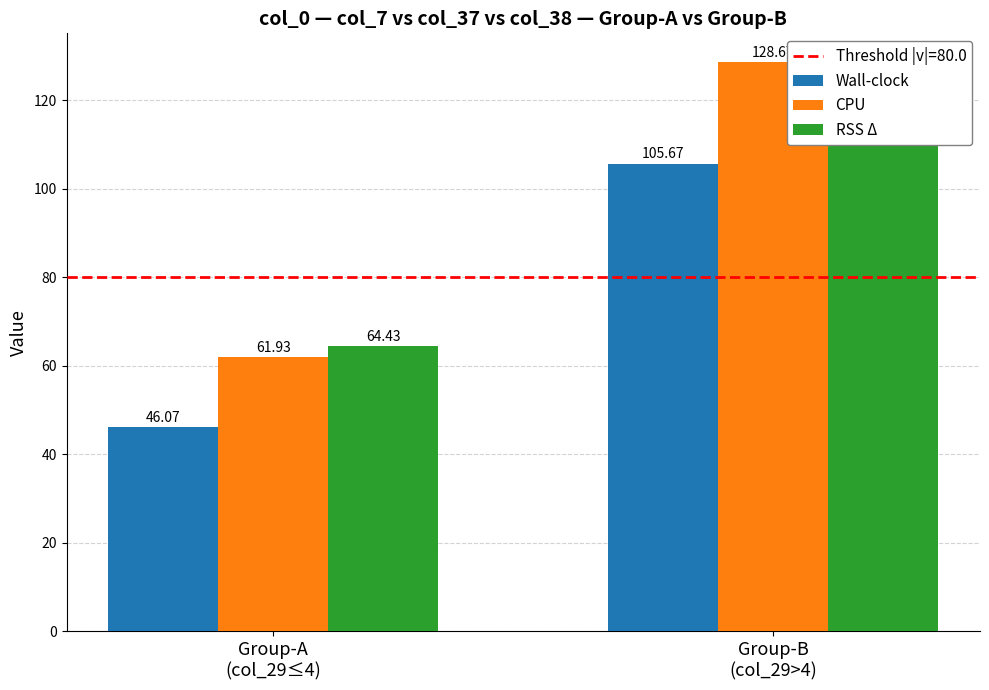

What is the difference between the highest and lowest values at Group-B
(col_29>4)?

23.0